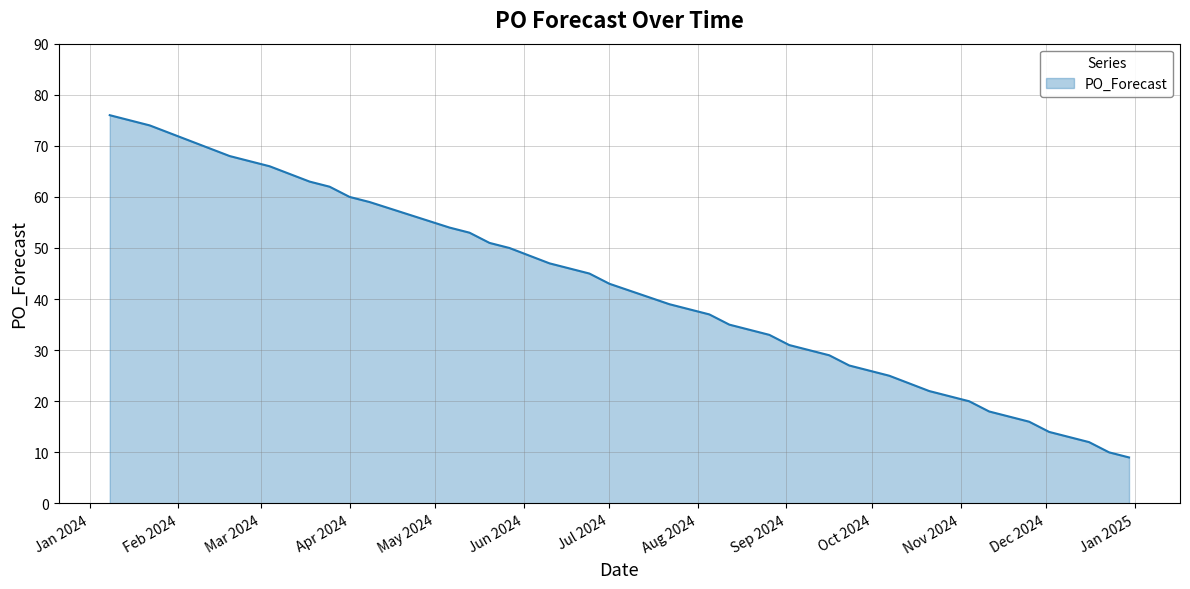

How many values are below 37?

20